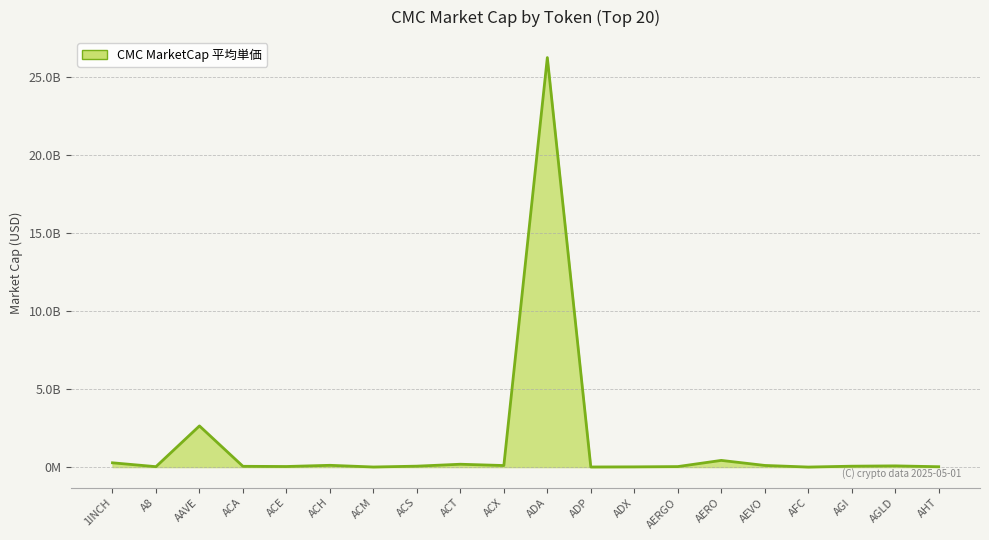

Does the chart display data point markers on the line(s)?

No